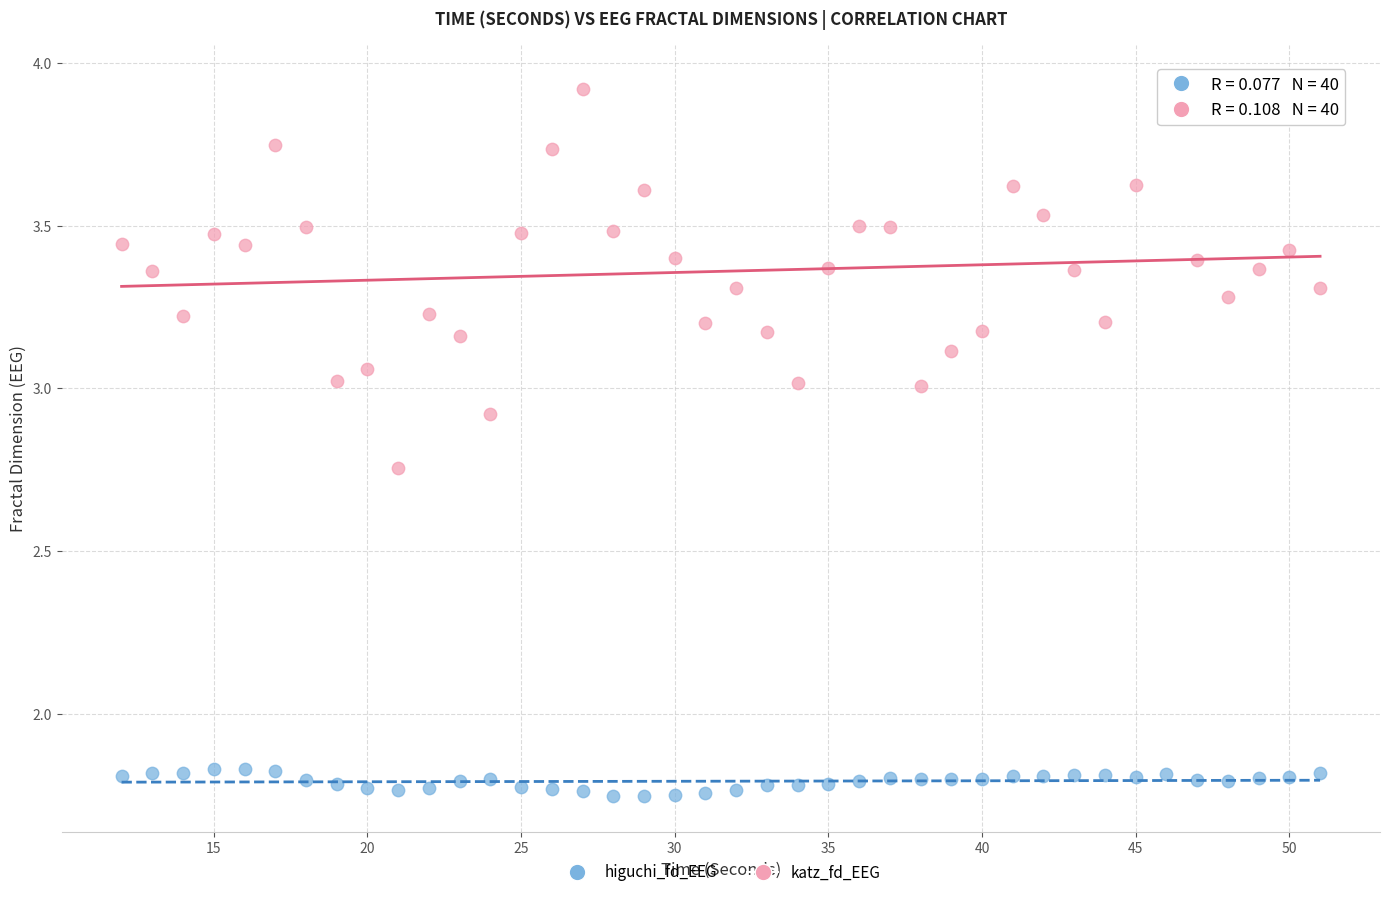

What are all the series names shown in the legend?

higuchi_fd_EEG, katz_fd_EEG